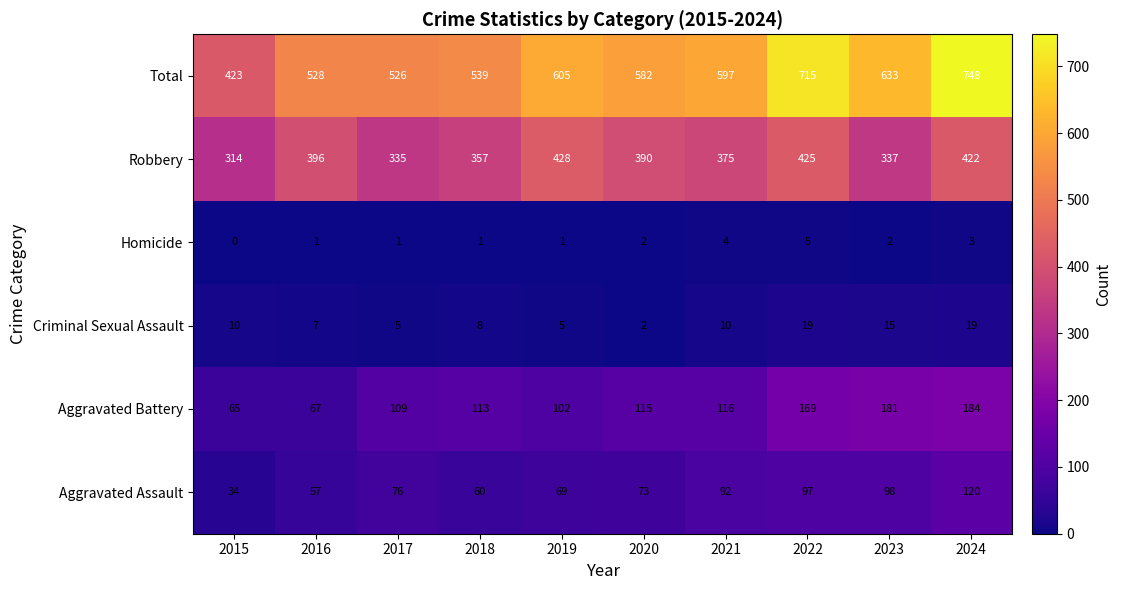

What is the average value of the Aggravated Battery series?

122